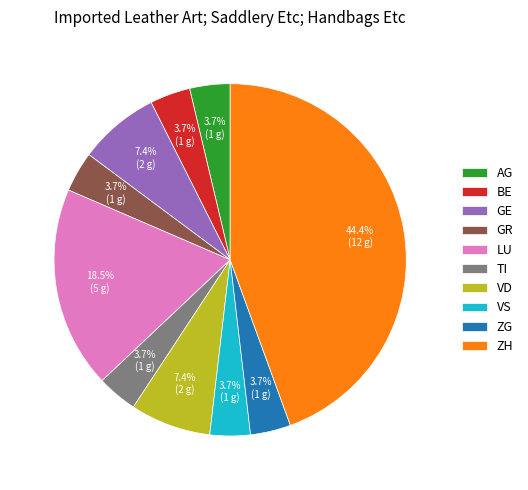

Approximately how many times larger is the value at ZG compared to TI?

1.0